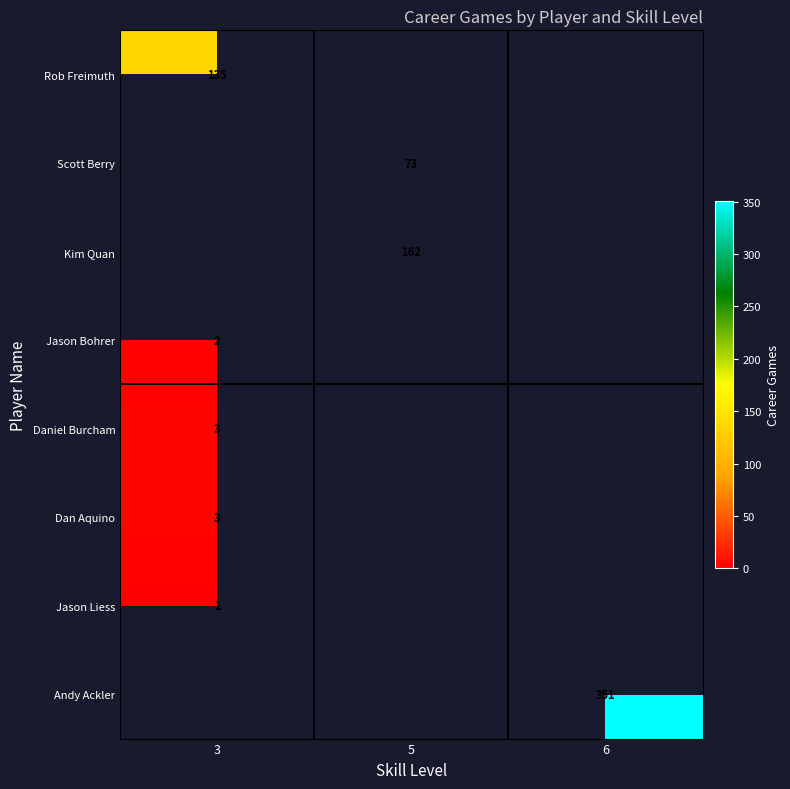

Is it true that Dan Aquino equals 3 at 3?

True